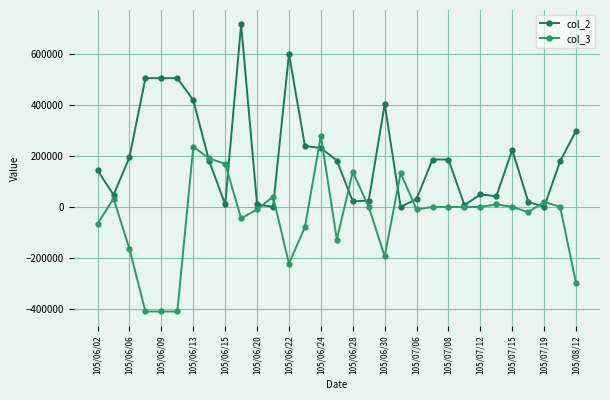

How many times do col_2 and col_3 cross each other?

12